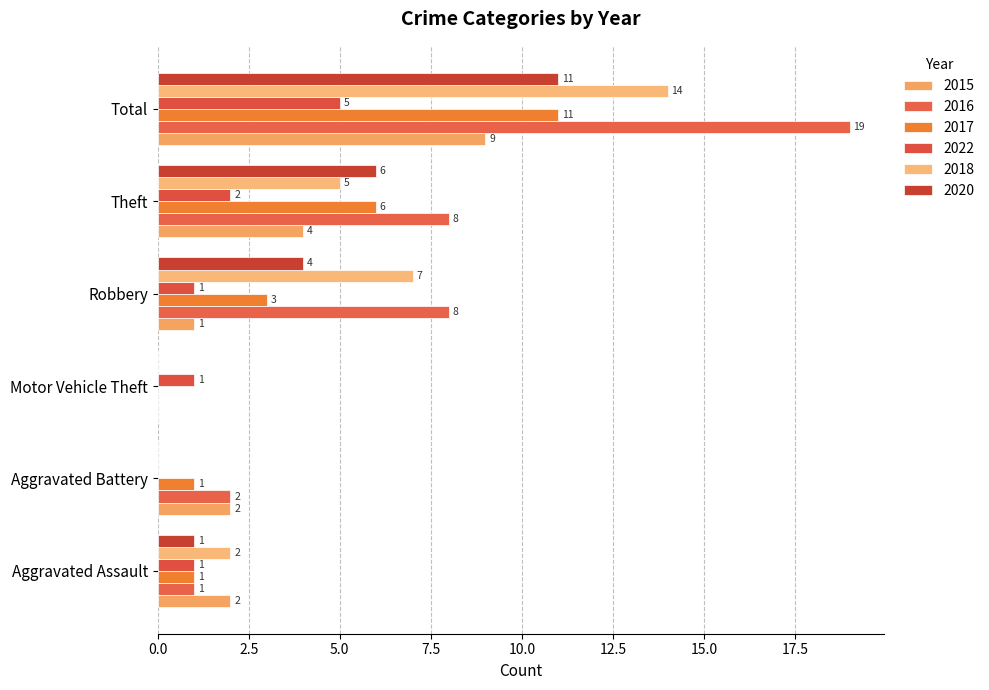

How many 2018 values are between 0 and 7?

5